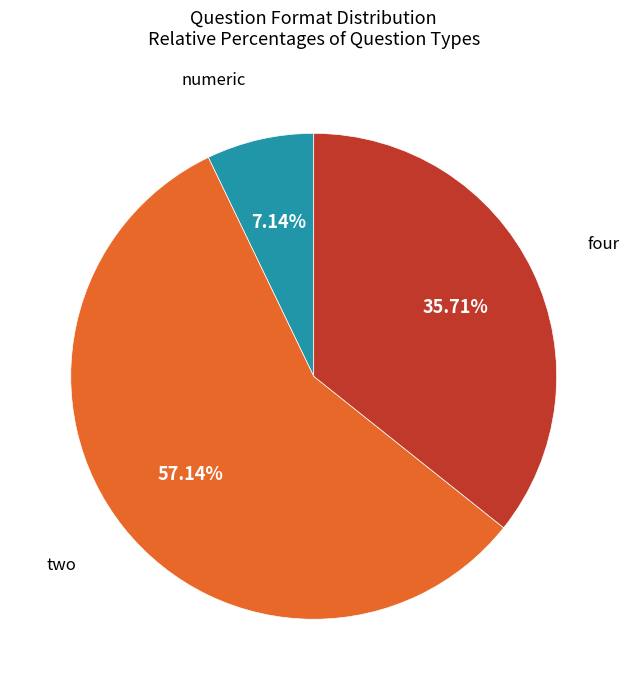

What is the total percentage of four and numeric?

42.9%